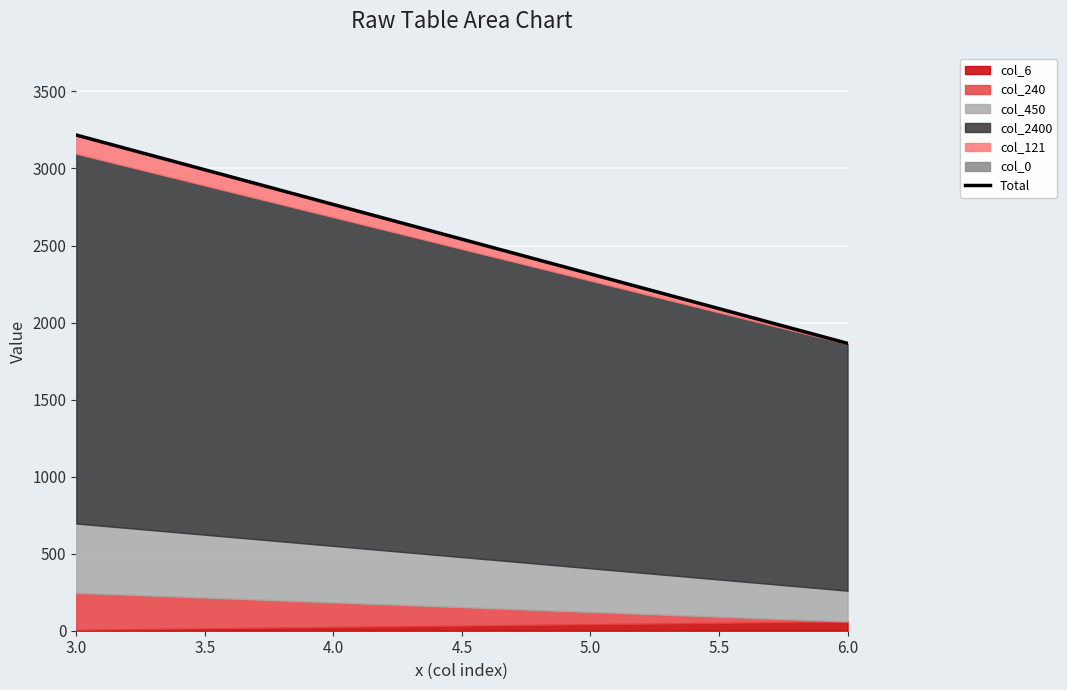

Reading left to right, what are all the values shown in this chart?

3217	1865